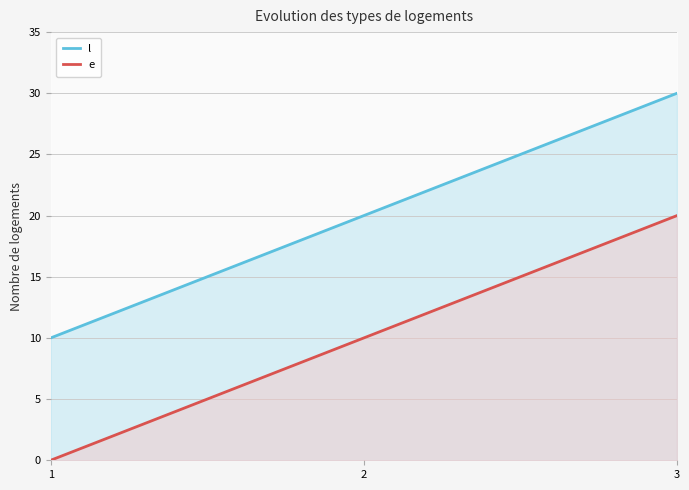

Which category has the lowest value in the e series?

1